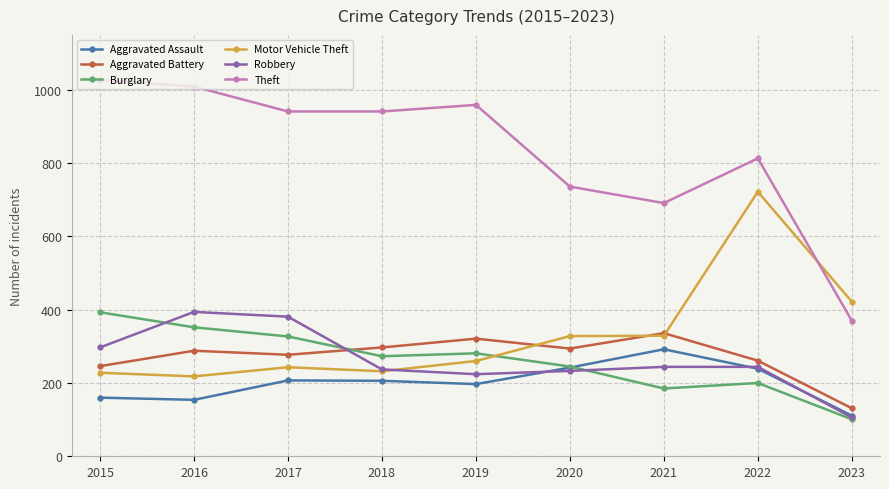

True or false: Motor Vehicle Theft has more than 1 points higher than both neighbors.

True